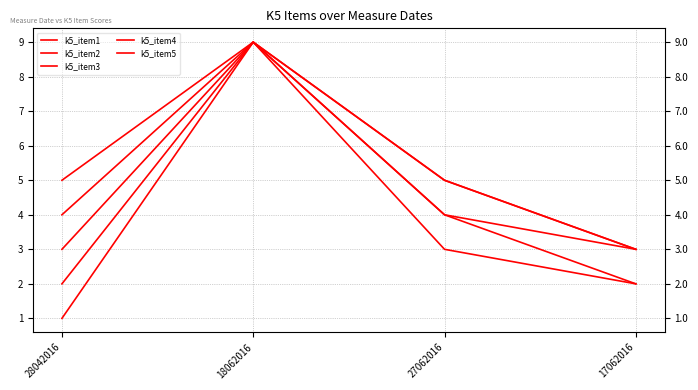

Where is k5_item1 nearest to the value 5?

27062016